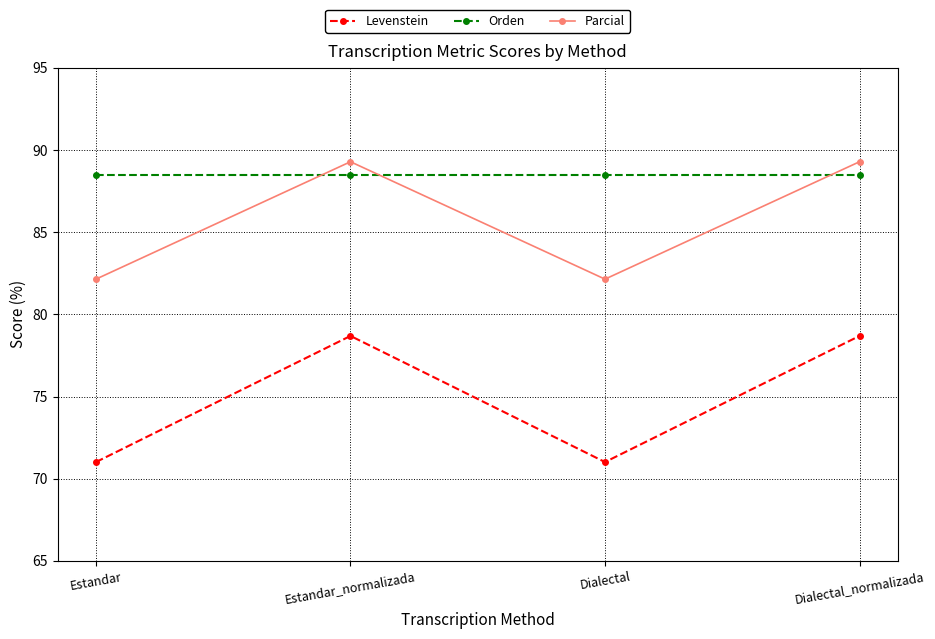

Is this an area chart (filled region under the line)?

No